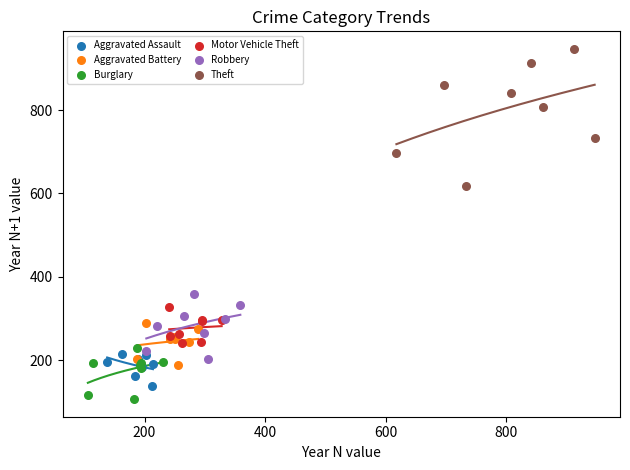

Which series contains the highest Y value?

Theft